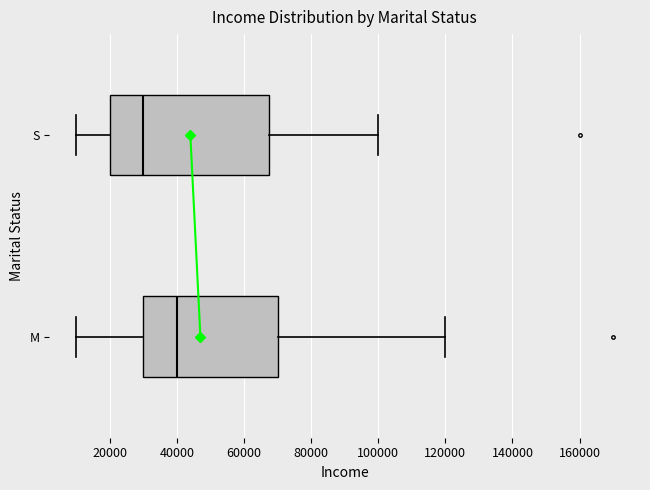

Reading bottom to top, read every box against the x-axis: the position of its median line, the range the box covers, and the ends of its whiskers. The values are not printed on the chart, so give them approximately, as read against the axis.

M: median 40000, box 30000 to 70000, whiskers 10000 to 120000
S: median 30000, box 20000 to 68000, whiskers 10000 to 100000